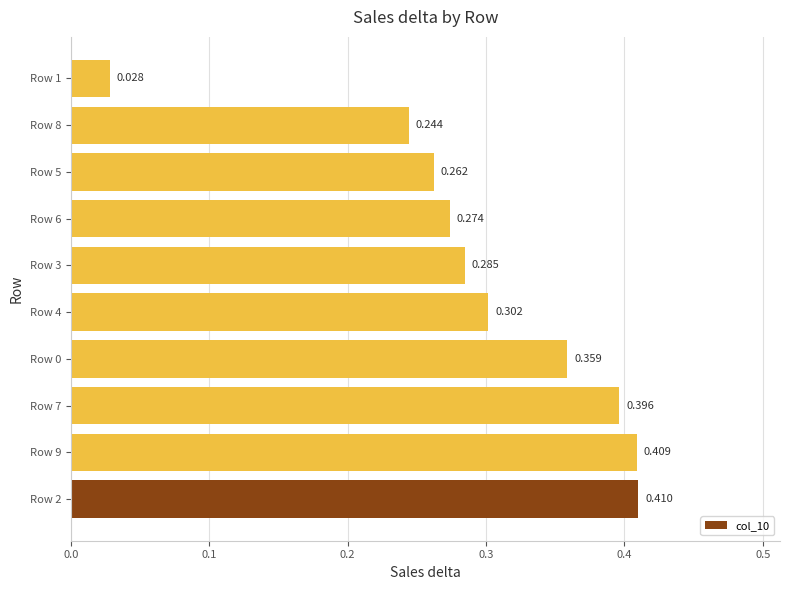

Where is the data nearest to the value 0?

Row 1